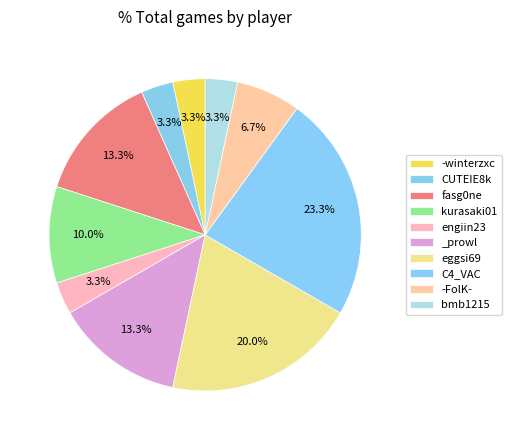

How many slices are in this pie chart?

10